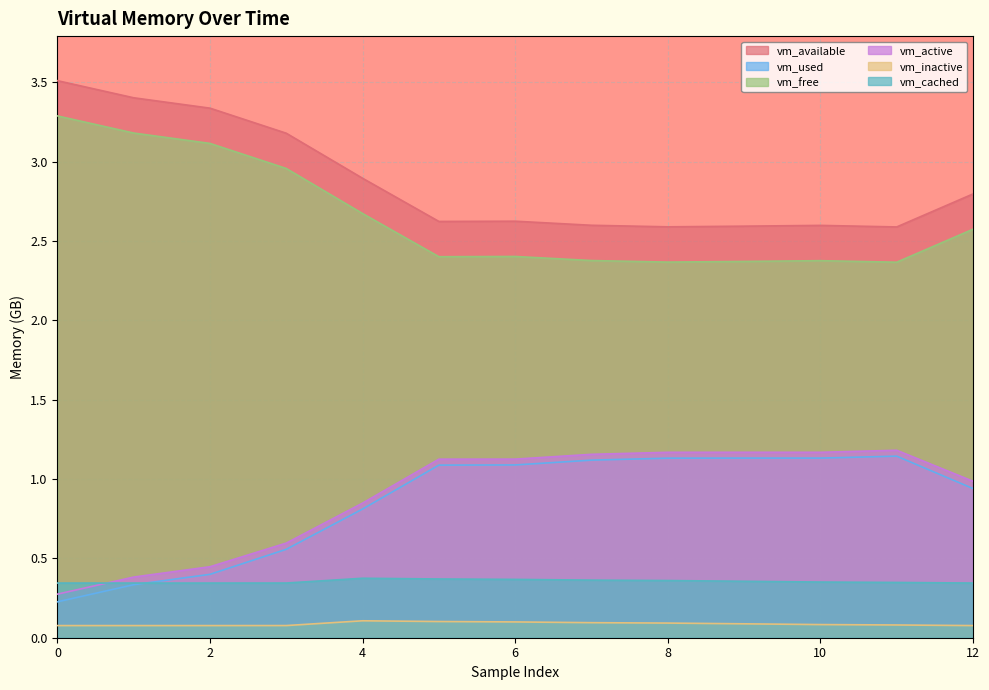

Where is vm_free nearest to the value 2?

11